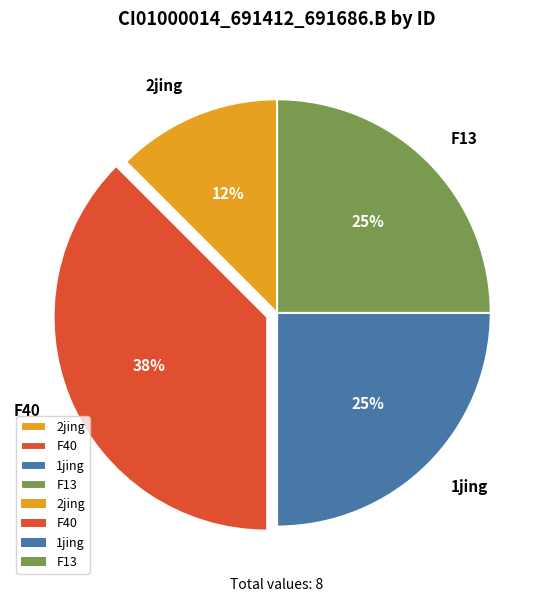

What is the largest slice in the pie chart?

F40